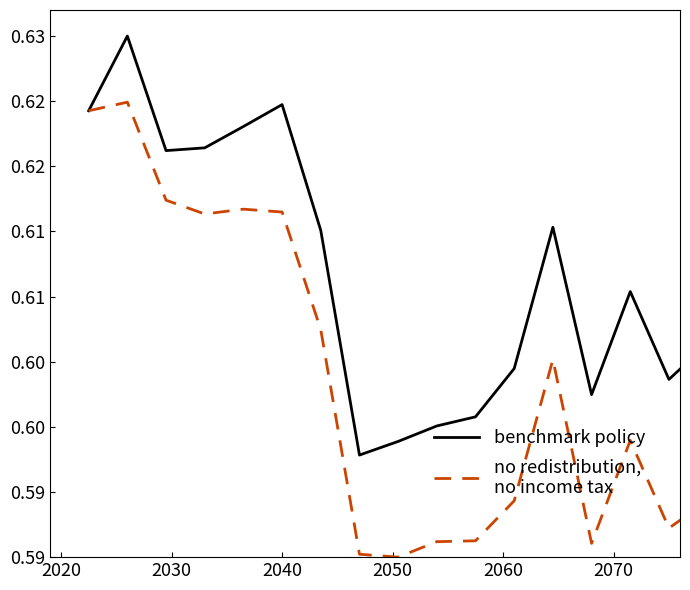

Does the chart display data point markers on the line(s)?

No